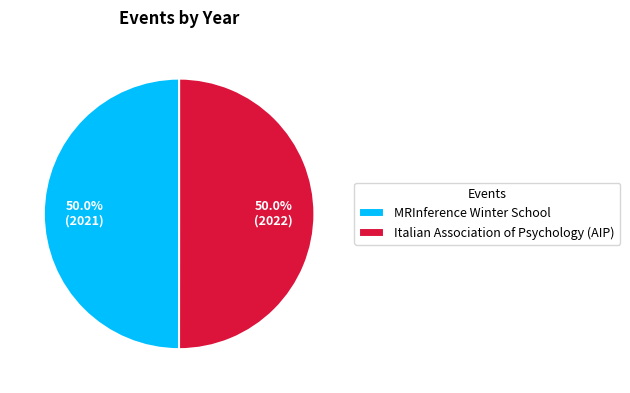

Combined, what portion of the pie is MRInference Winter School and Italian Association of Psychology (AIP)?

100.0%